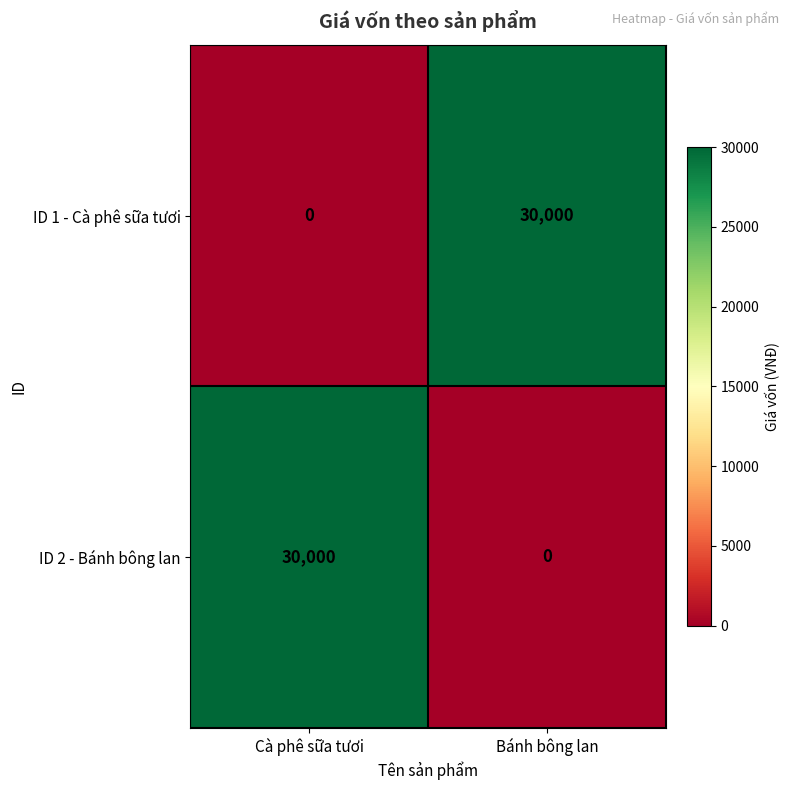

Count the number of data series in this chart.

2